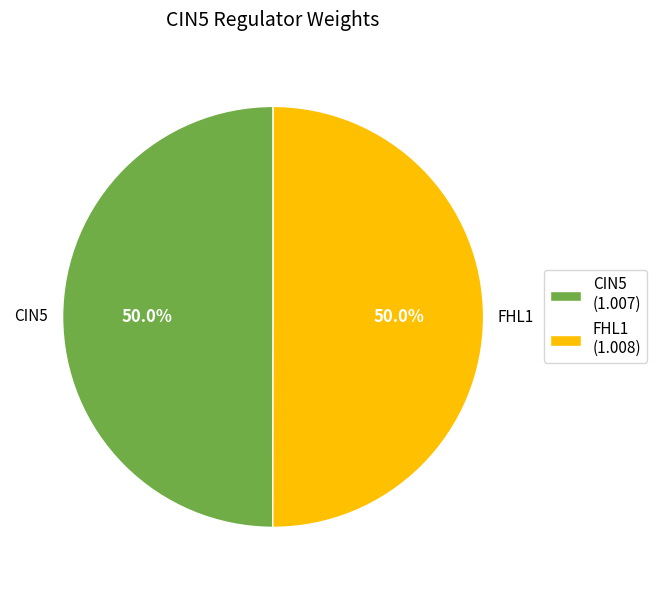

Combined, what portion of the pie is FHL1 (1.008) and CIN5 (1.007)?

100.0%